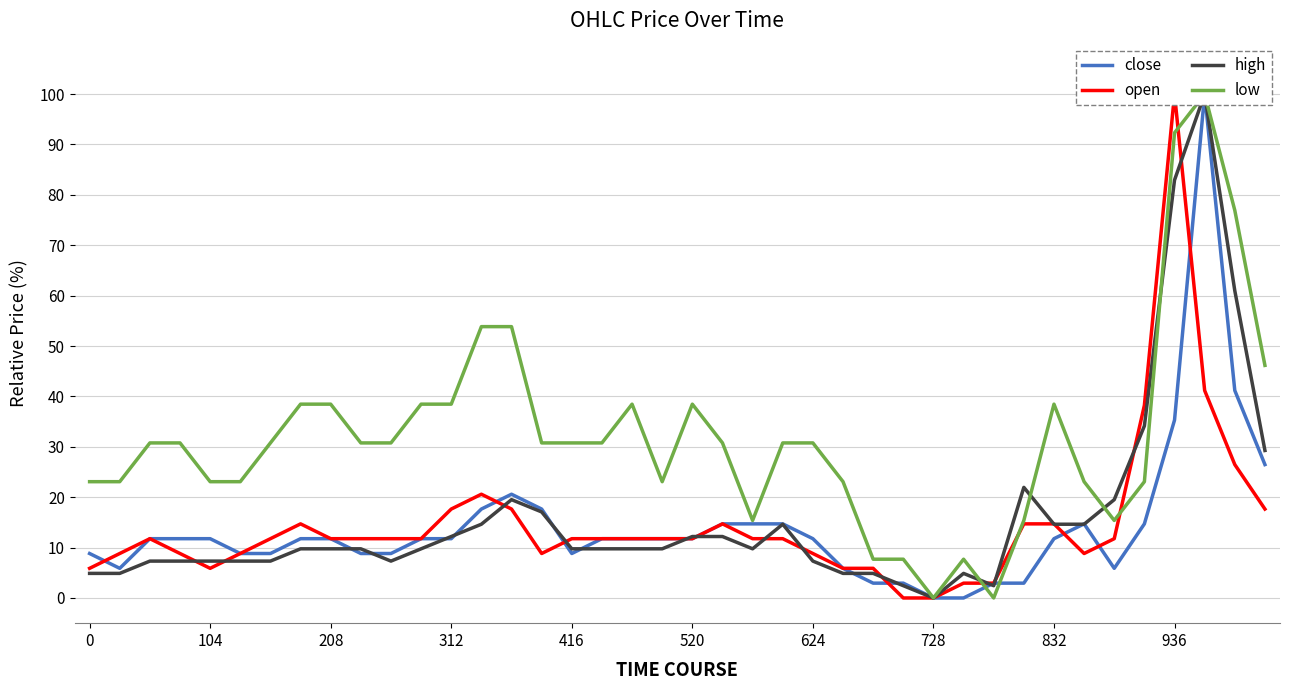

Where is the first local minimum for high?

10